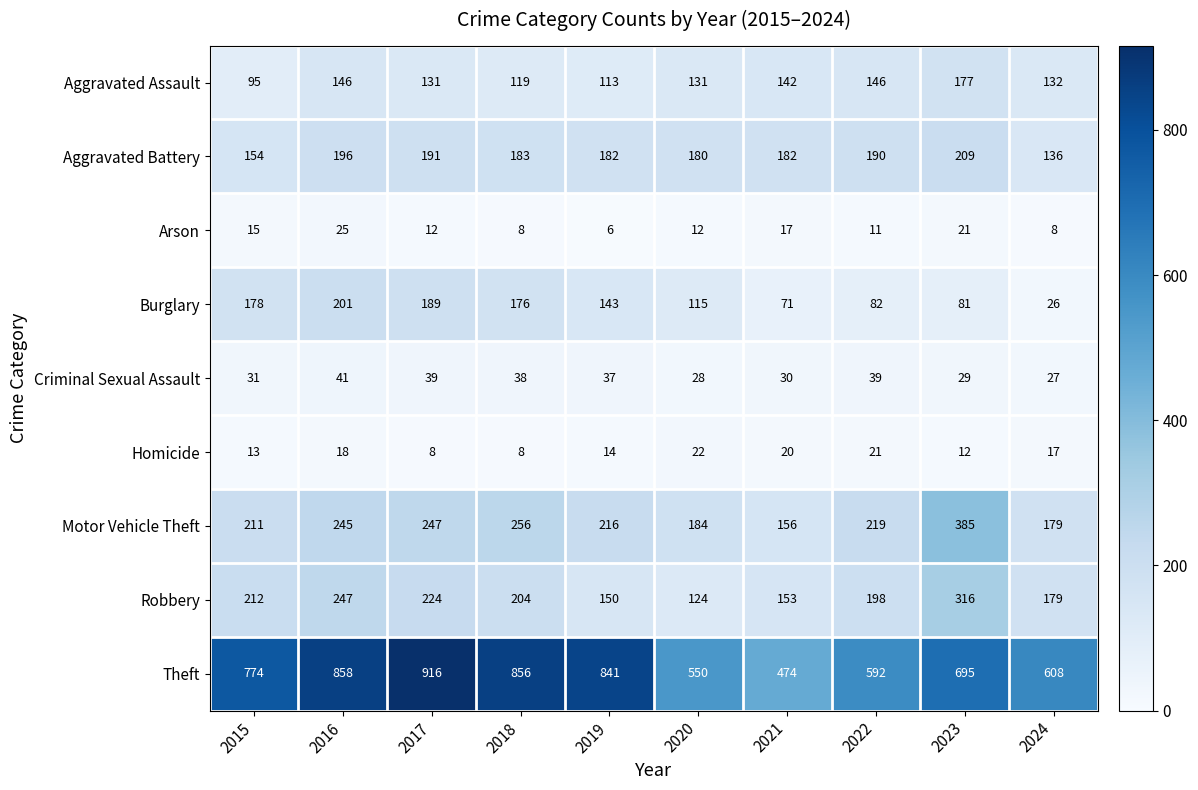

What is the greatest value displayed?

916